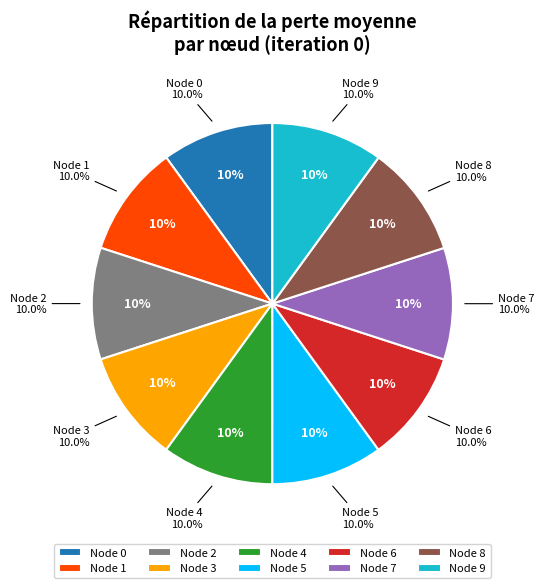

How many slices are in this pie chart?

10